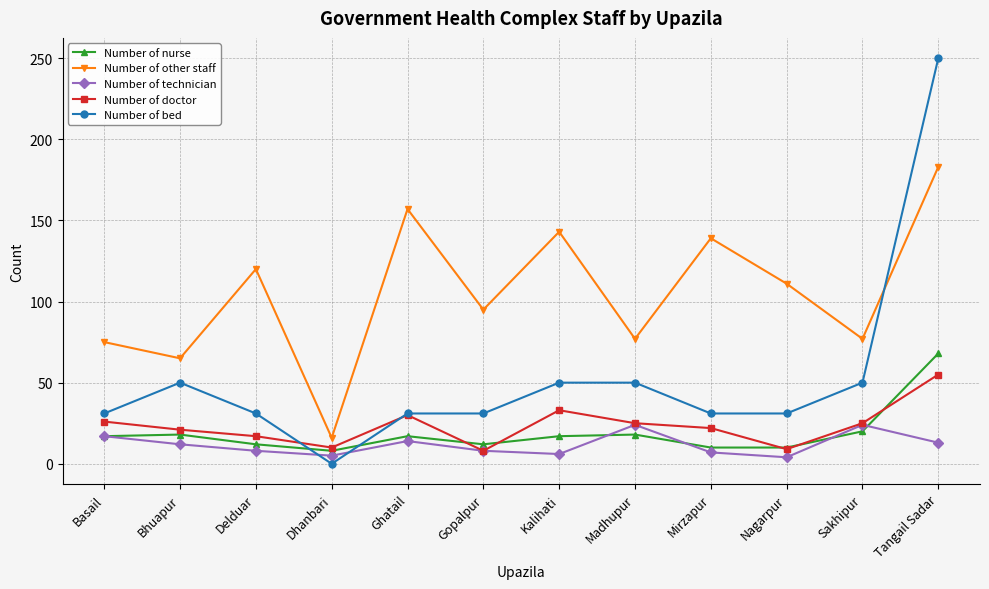

True or false: Number of other staff and Number of nurse cross at least once.

False